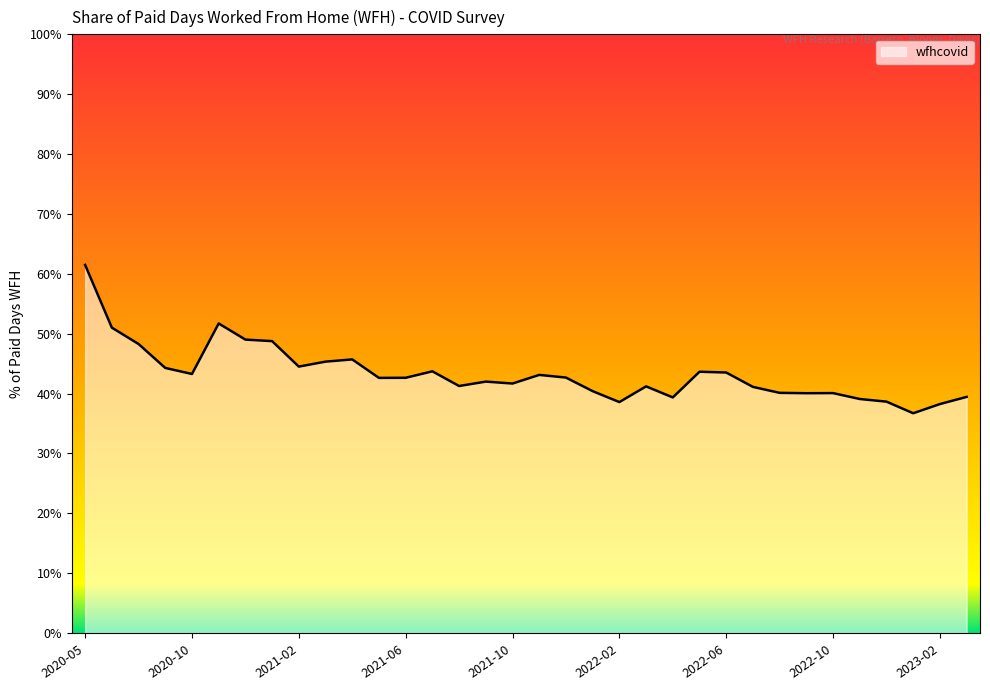

What is the sum of all values?

1473.2